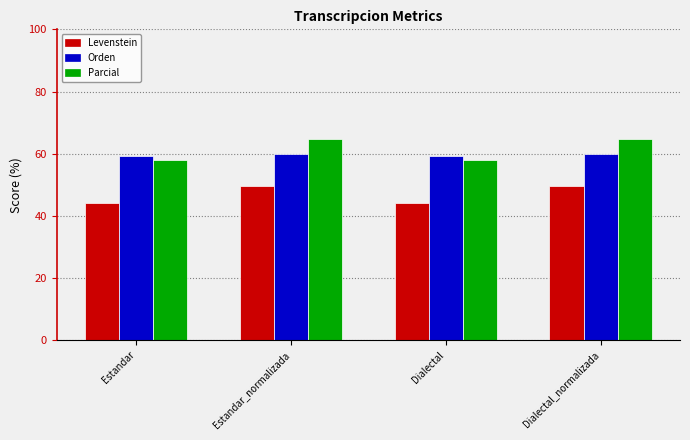

Which series has the widest spread of values?

Parcial